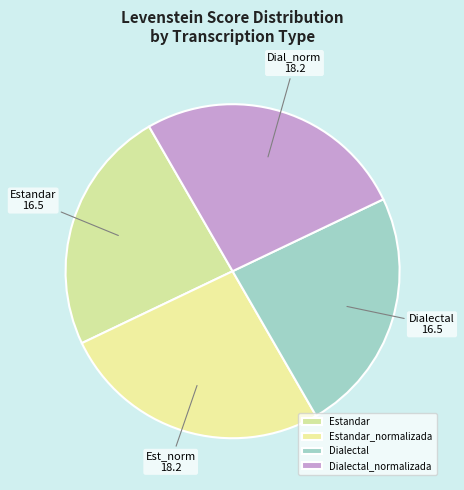

How many segments does this pie chart have?

4